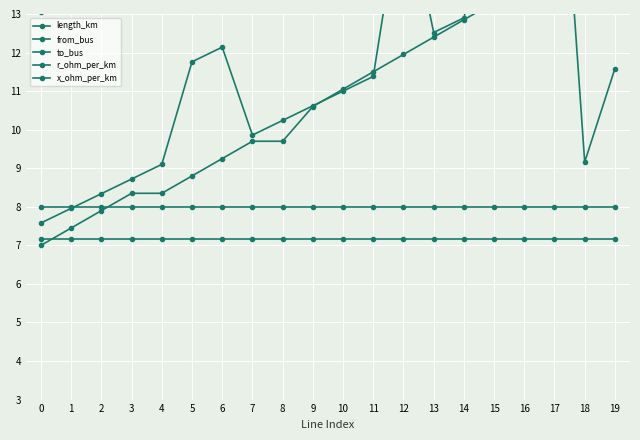

Is it true that x_ohm_per_km equals 8.0 at 18?

True